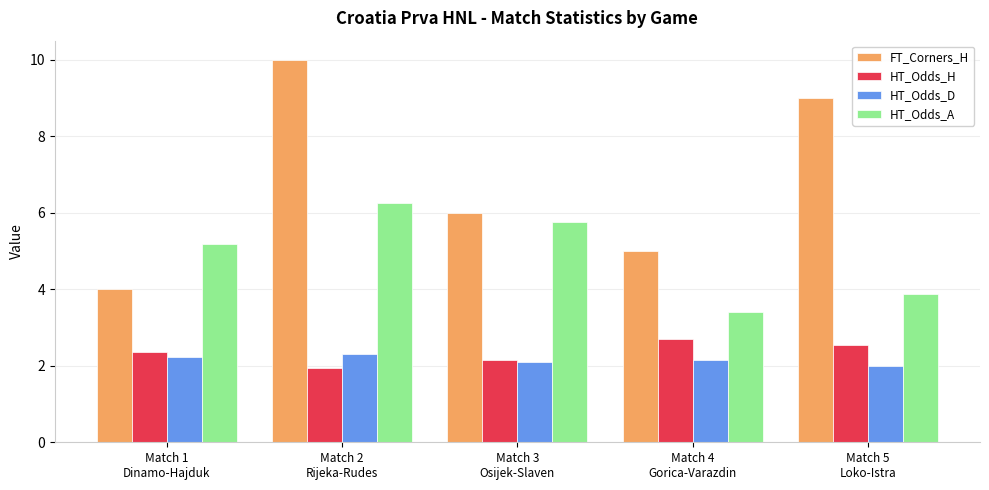

How many values in the FT_Corners_H series are below 6?

2